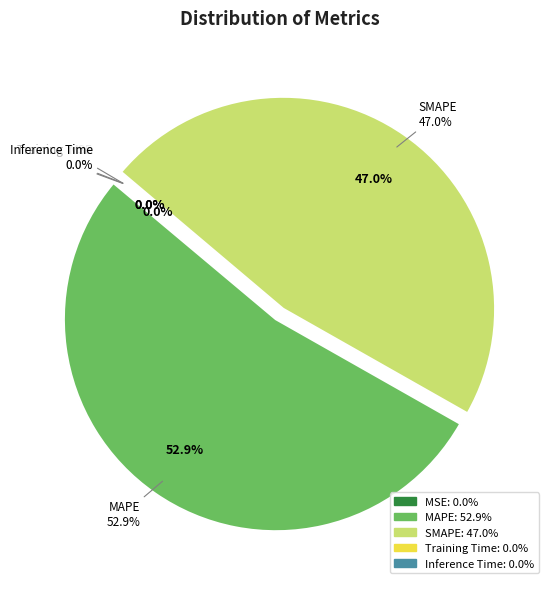

To the nearest percent, what portion does MAPE represent?

53%